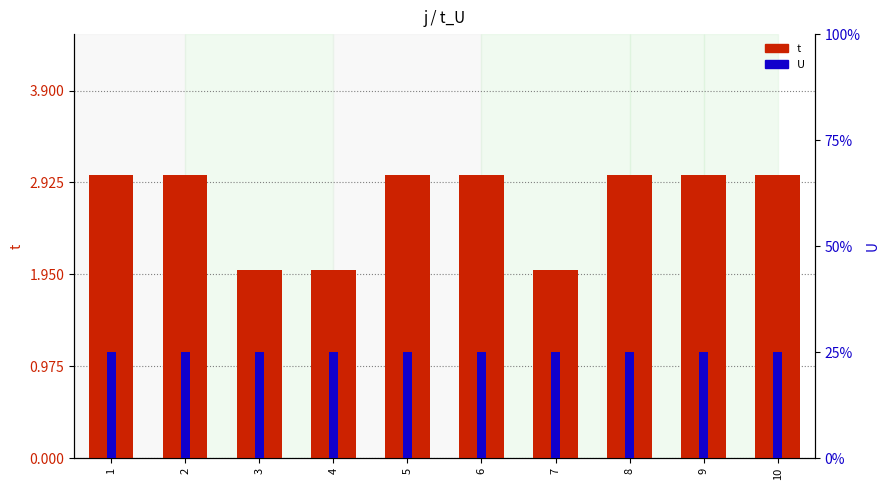

How many groups of bars are there?

10